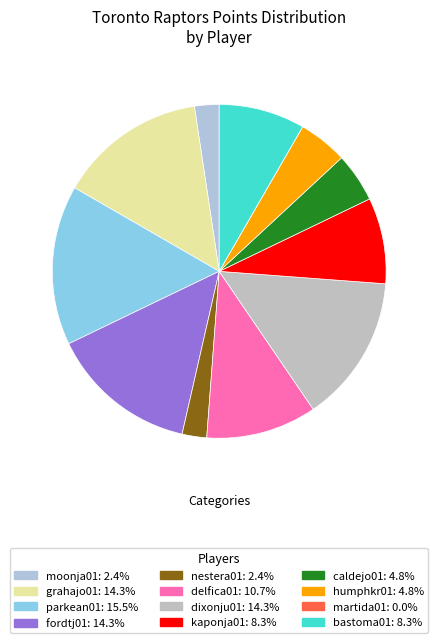

Is caldejo01 the majority of the pie?

No